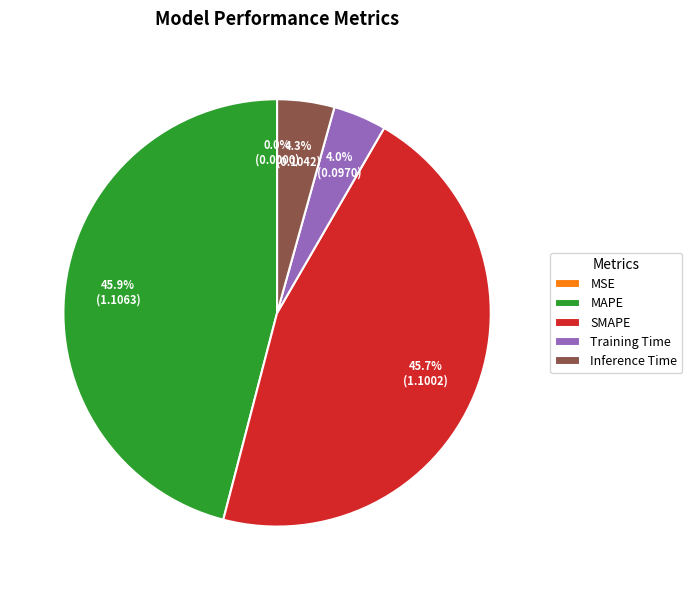

What portion of the pie excludes Inference Time?

95.7%